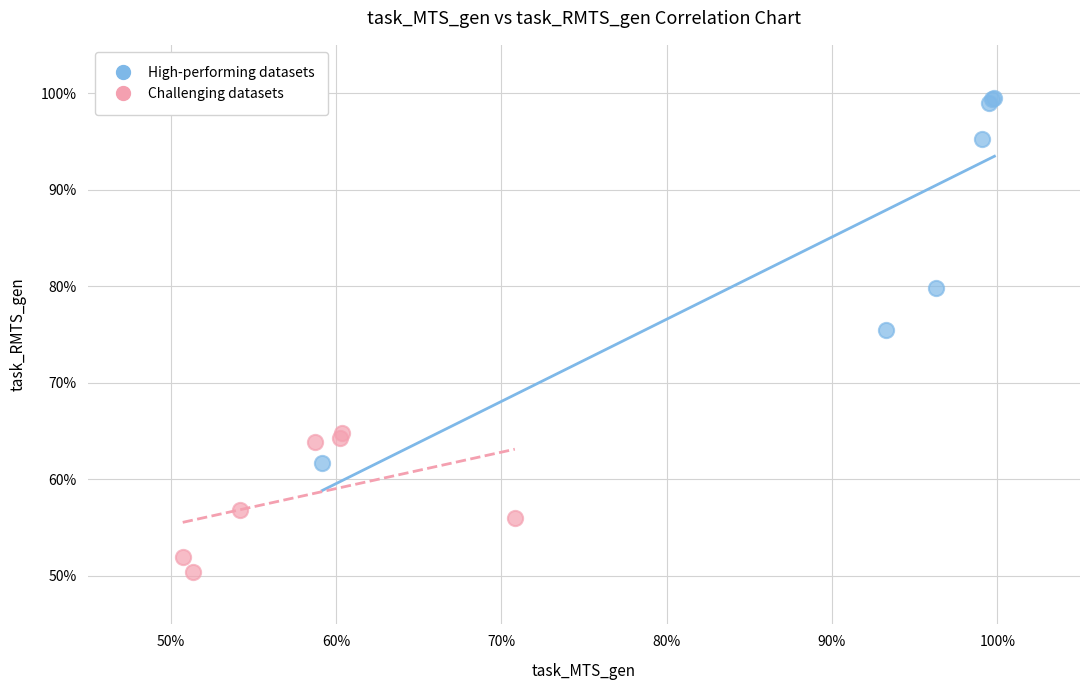

Which series has the widest spread of Y values?

High-performing datasets